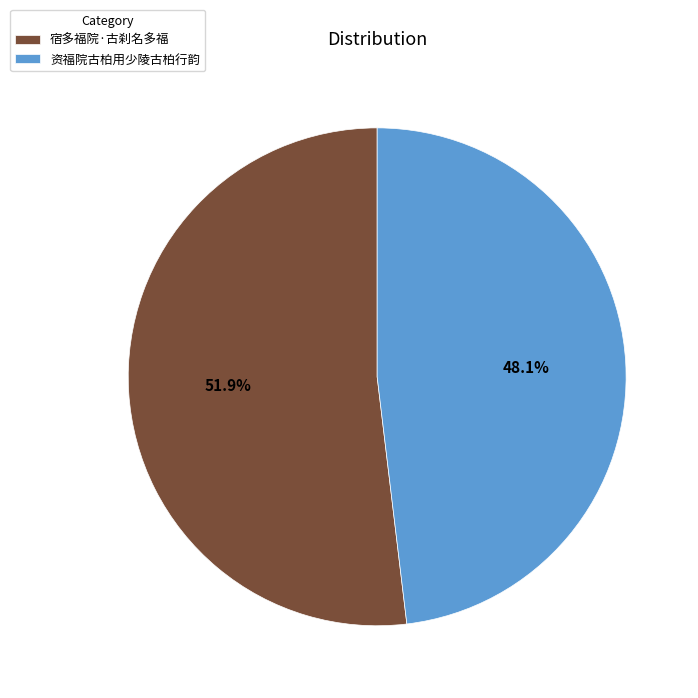

What is the total percentage of 宿多福院·古刹名多福 and 资福院古柏用少陵古柏行韵?

100.0%